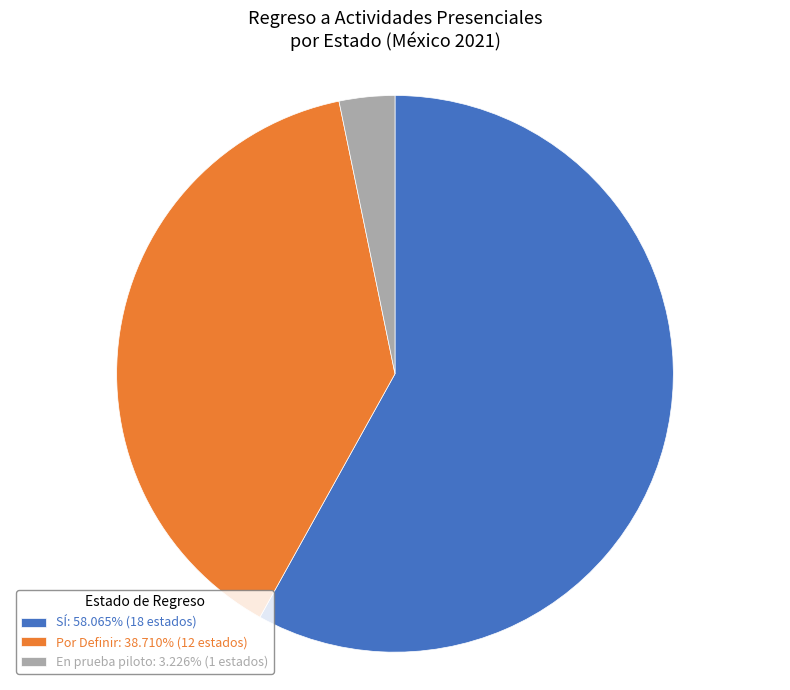

Do En prueba piloto: 3.226% (1 estados) and SÍ: 58.065% (18 estados) together represent more than half of the pie?

Yes